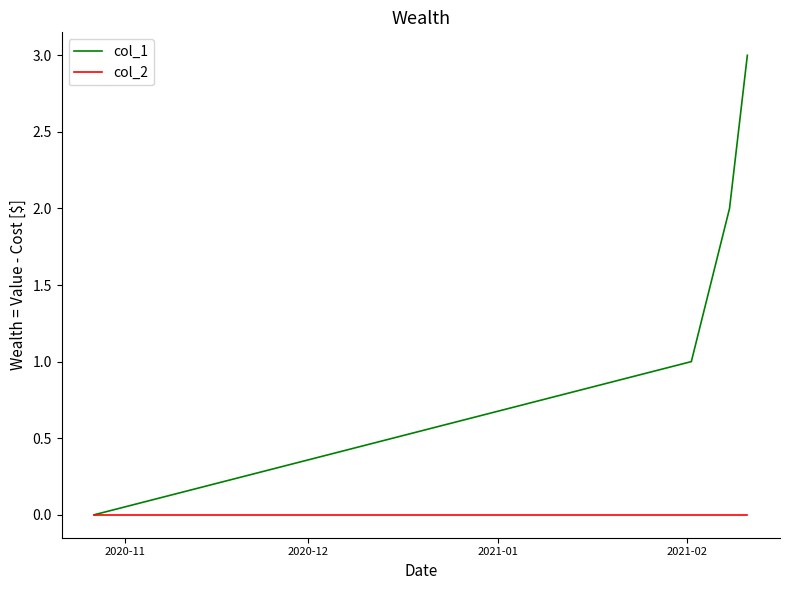

Rank the series by their maximum value, from highest to lowest.

col_1, col_2